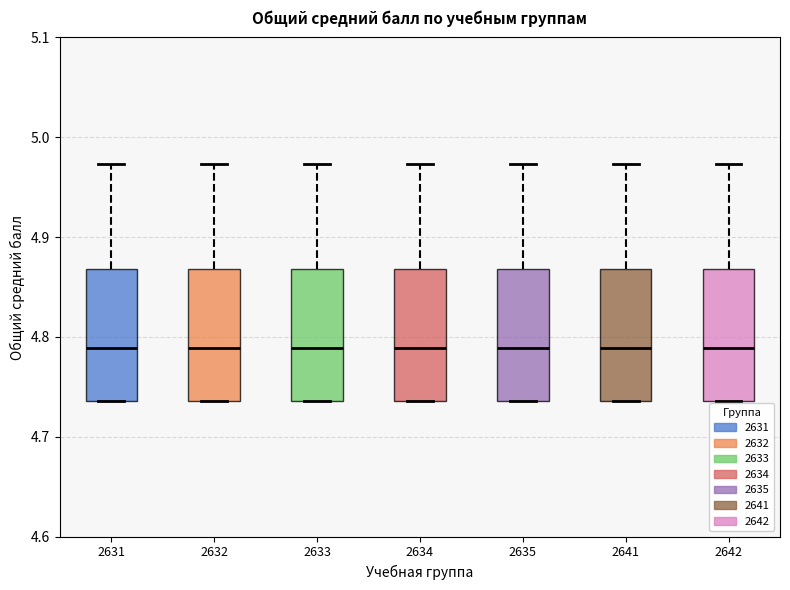

Reading left to right, transcribe this box plot: for each box, give where its median line is, the range the box spans, and where its two whiskers end, as read against the y-axis. The values are not printed on the chart, so give them approximately, as read against the axis.

2631: median 4.79, box 4.74 to 4.87, whiskers 4.74 to 4.97
2632: median 4.79, box 4.74 to 4.87, whiskers 4.74 to 4.97
2633: median 4.79, box 4.74 to 4.87, whiskers 4.74 to 4.97
2634: median 4.79, box 4.74 to 4.87, whiskers 4.74 to 4.97
2635: median 4.79, box 4.74 to 4.87, whiskers 4.74 to 4.97
2641: median 4.79, box 4.74 to 4.87, whiskers 4.74 to 4.97
2642: median 4.79, box 4.74 to 4.87, whiskers 4.74 to 4.97